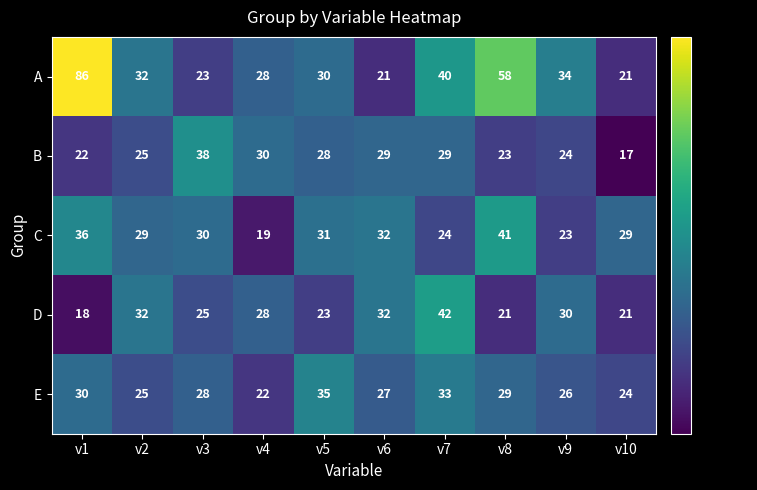

At which label is E closest to 28?

v3